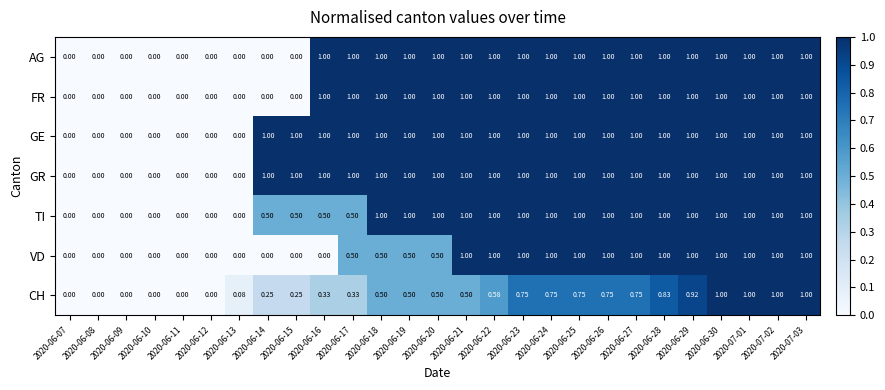

Count the number of data series in this chart.

7